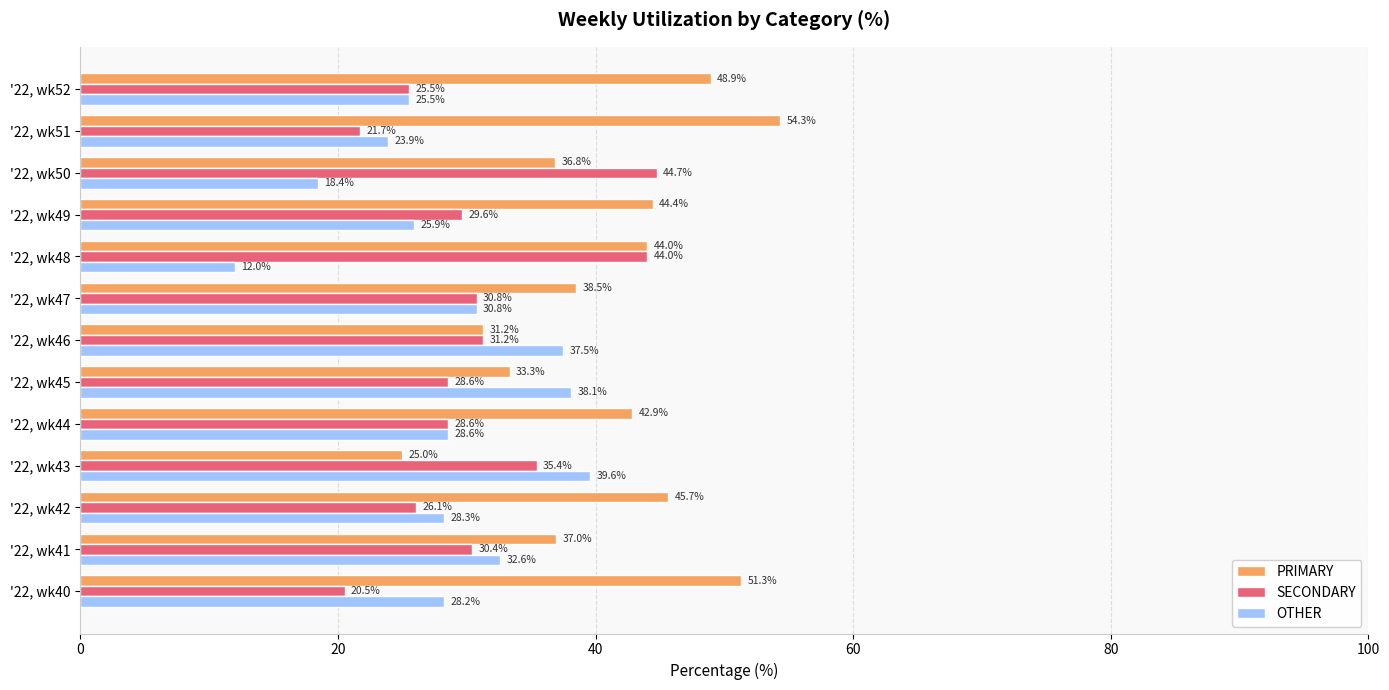

At how many categories does at least one series exceed 29?

13